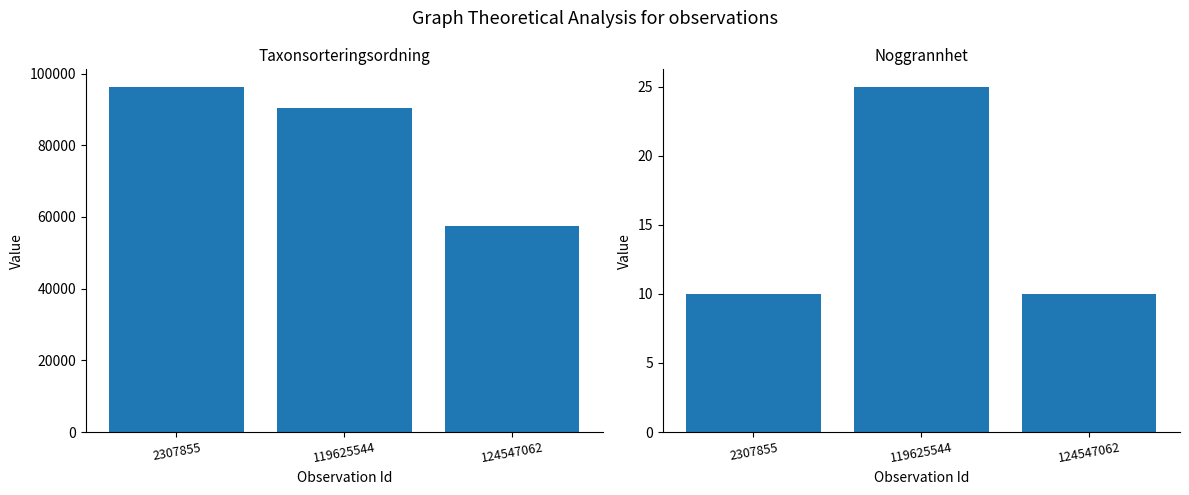

What value does the Noggrannhet series have at 2307855, to the nearest 5?

10